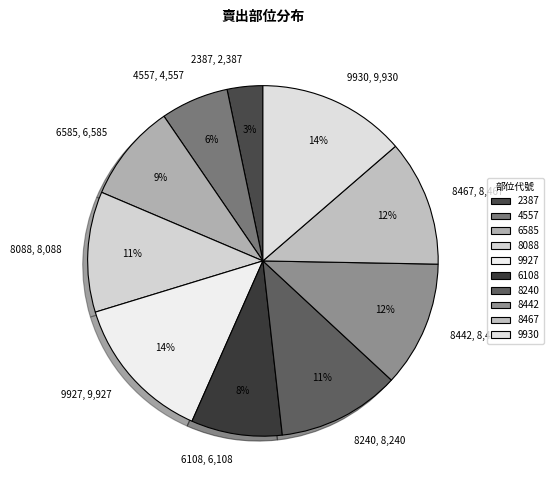

To the nearest percent, what percentage of the pie is 9930?

14%